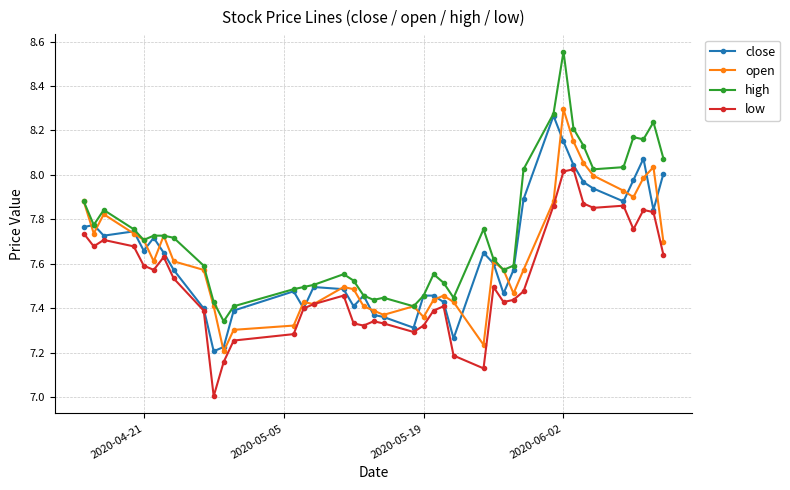

Which series has the largest total across all categories?

high